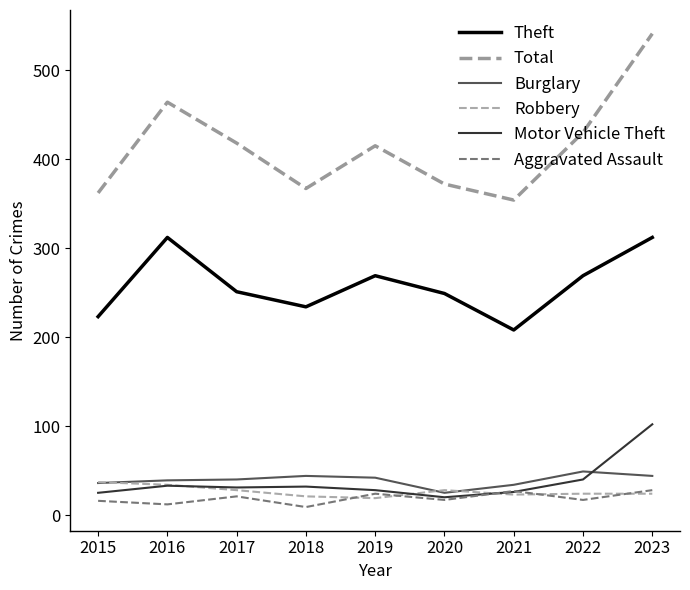

What are all the series names shown in the legend?

Theft, Total, Burglary, Robbery, Motor Vehicle Theft, Aggravated Assault